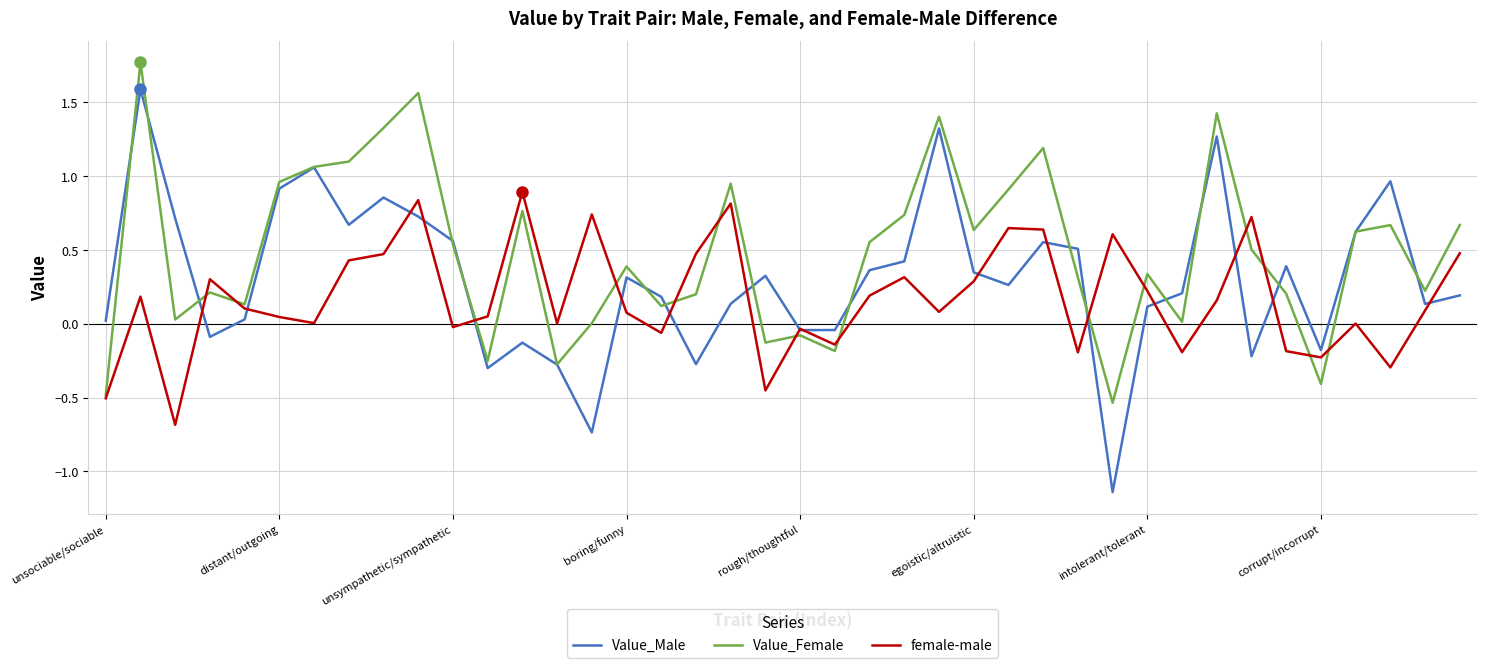

Which series has the widest spread of values?

Value_Male